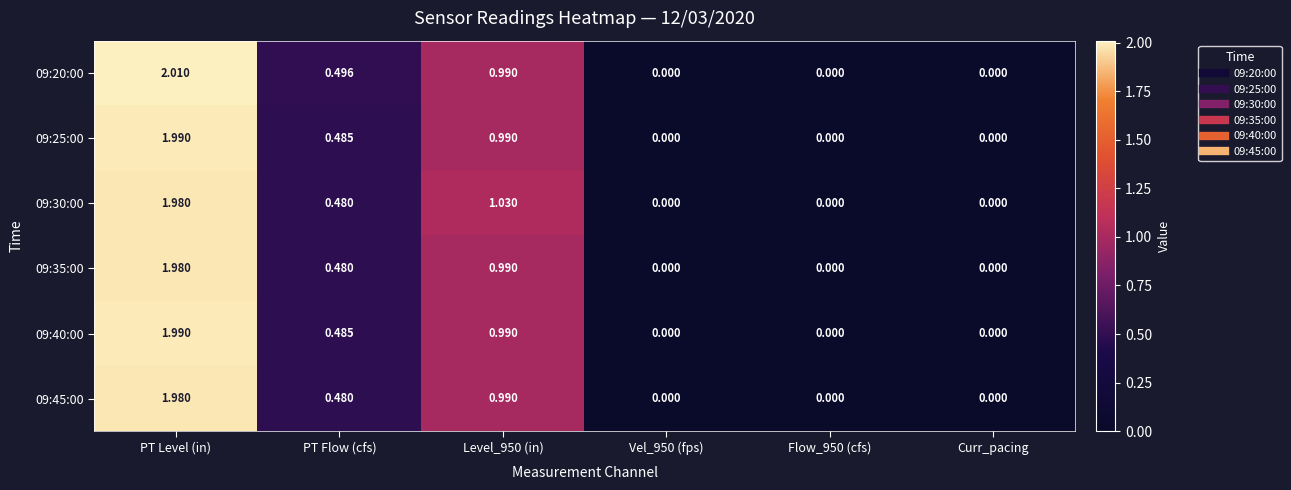

Which series has the largest total across all categories?

09:20:00